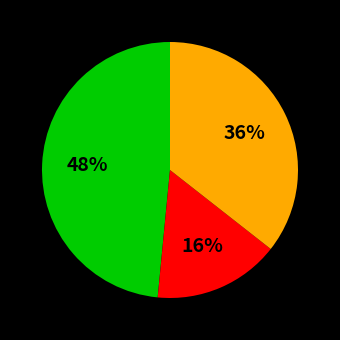

Is there any slice that represents more than half of the pie?

No